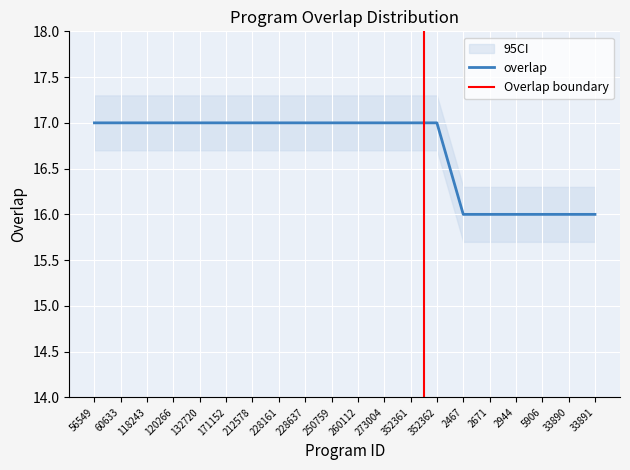

Which category has the lowest value across all series?

2467